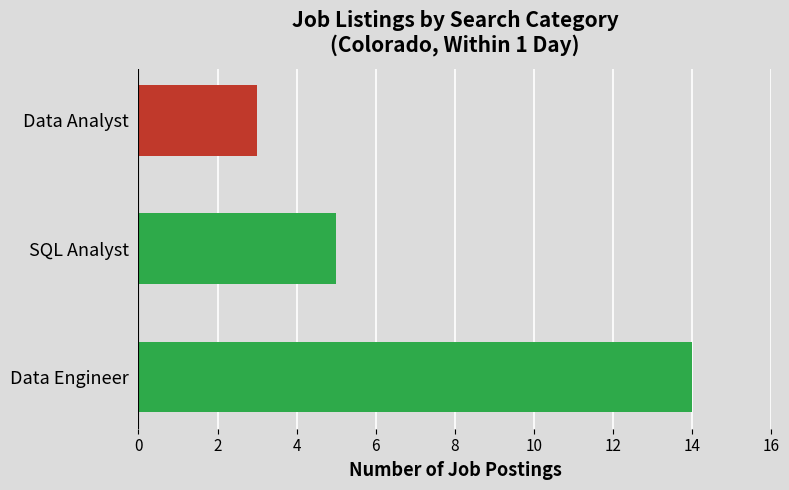

Is it true that the value at Data Analyst is 2?

False